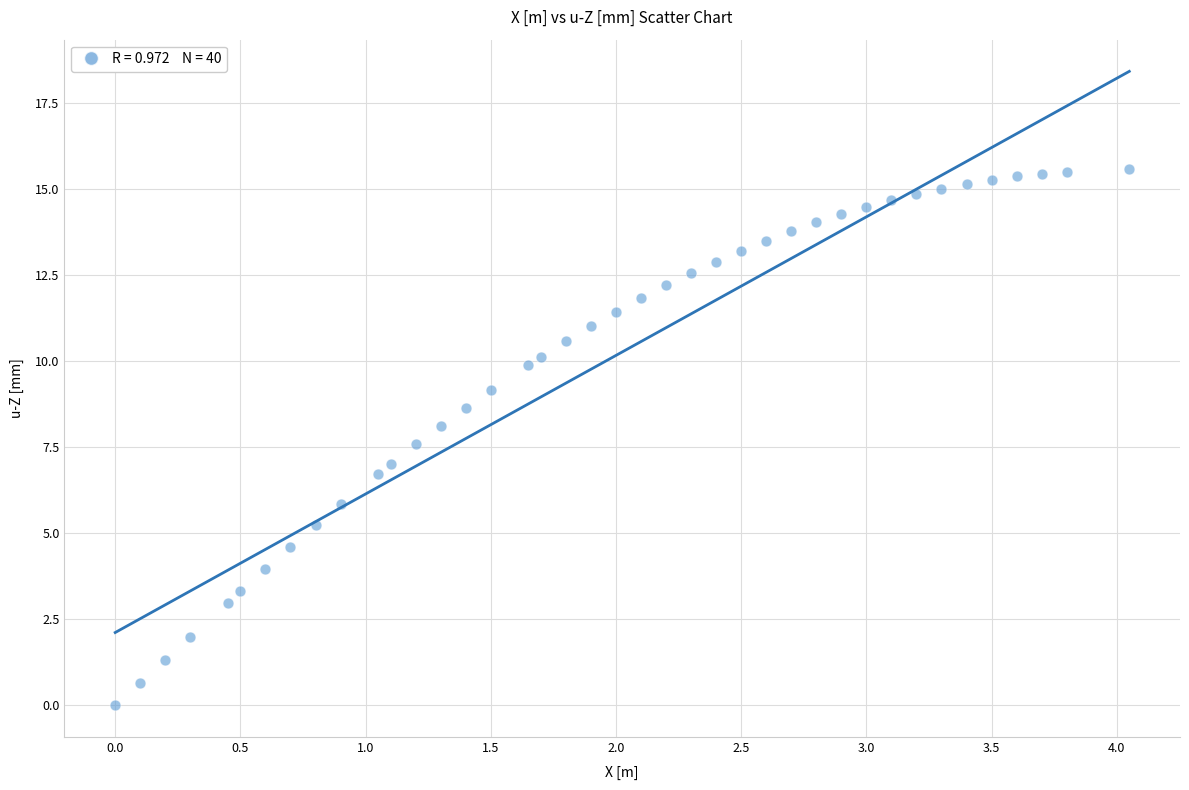

What is the range of Y values (max minus min)?

15.6